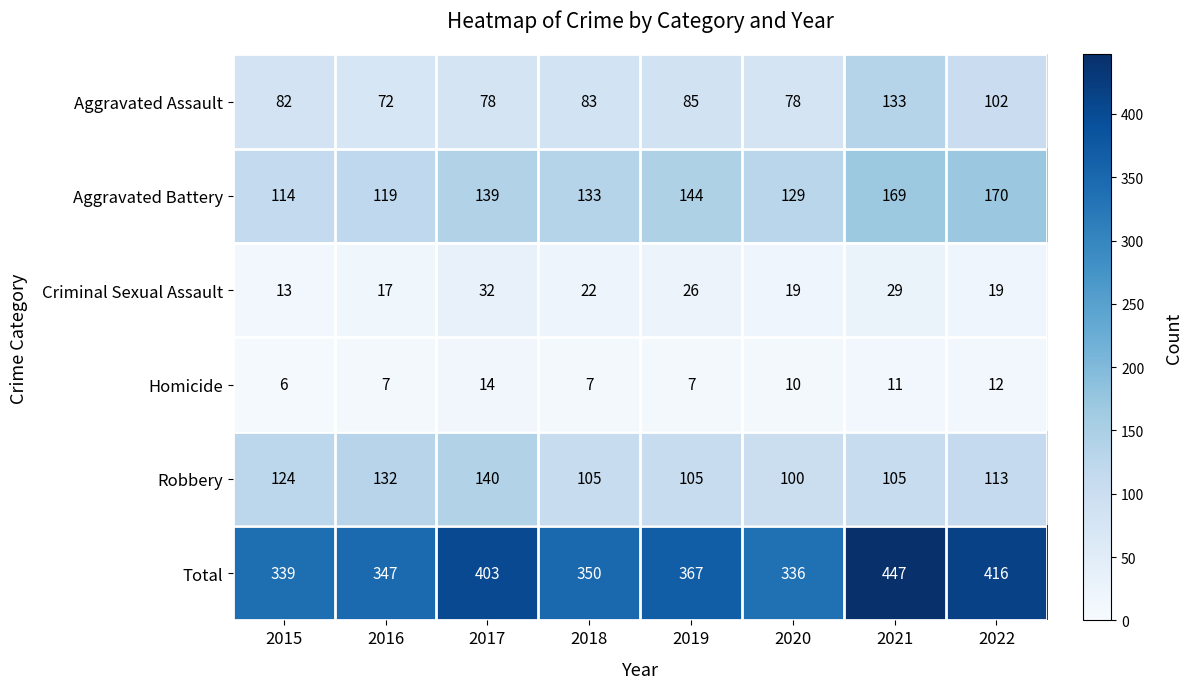

What is the sum of the Homicide values at 2021 and 2016?

18